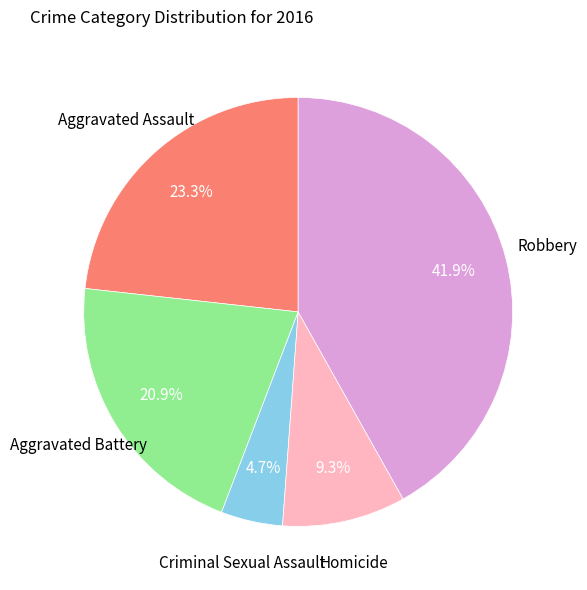

Is there any slice that represents more than half of the pie?

No